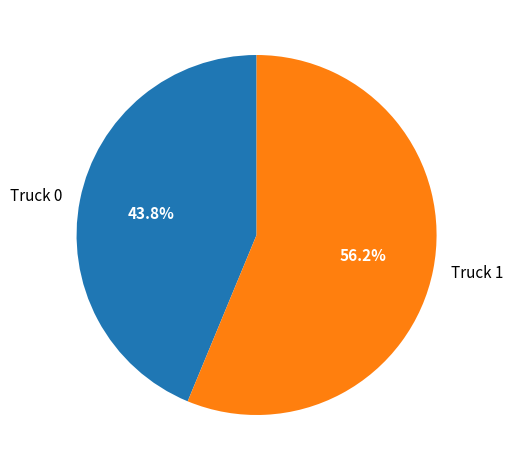

Between Truck 1 and Truck 0, which is larger?

Truck 1